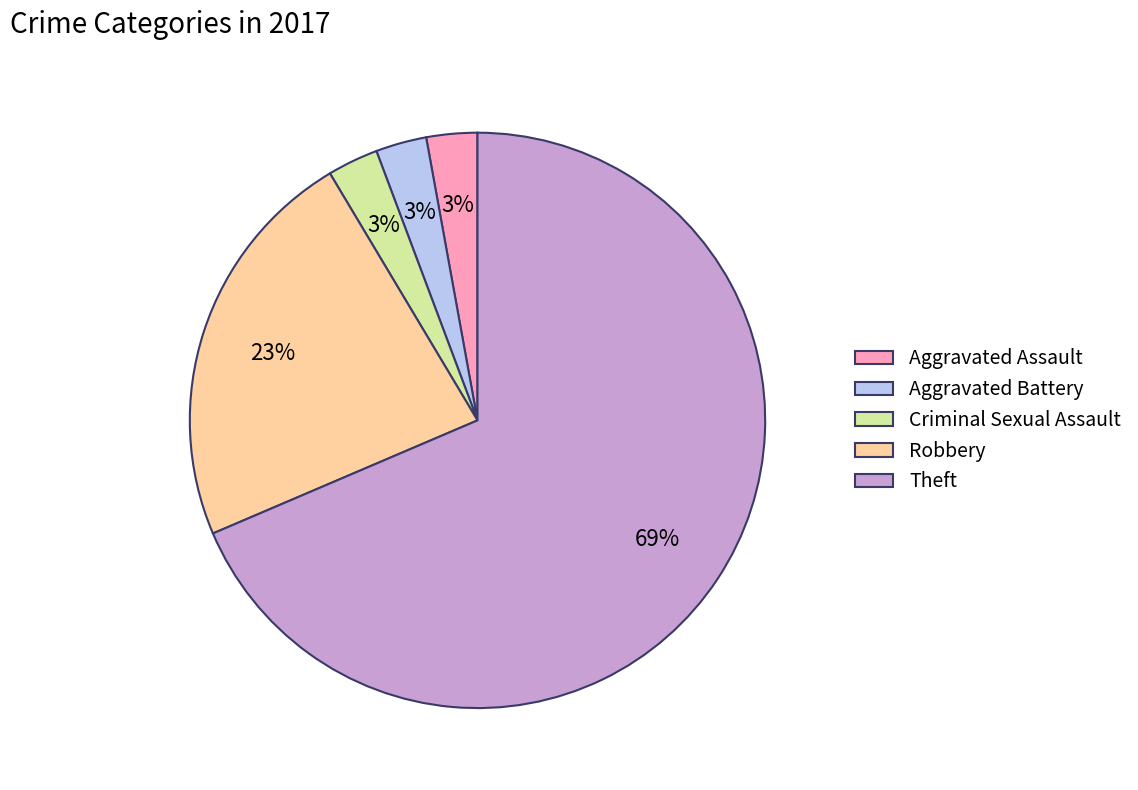

What is the ratio of the value at Criminal Sexual Assault to the value at Robbery?

0.1